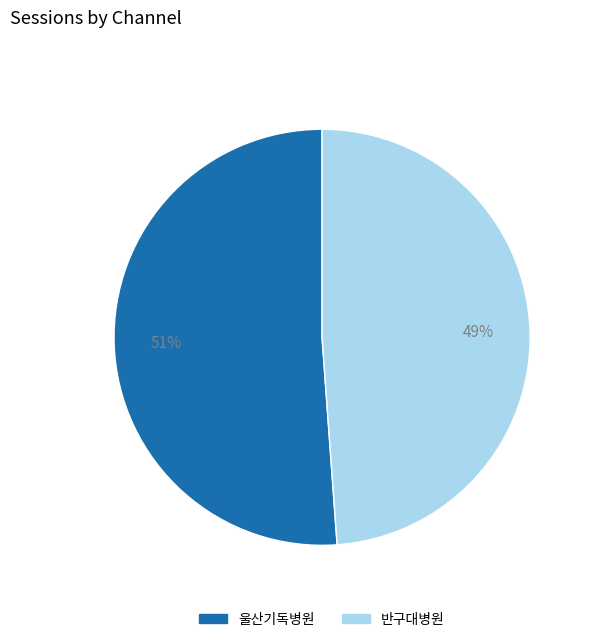

Does any single category account for the majority?

Yes